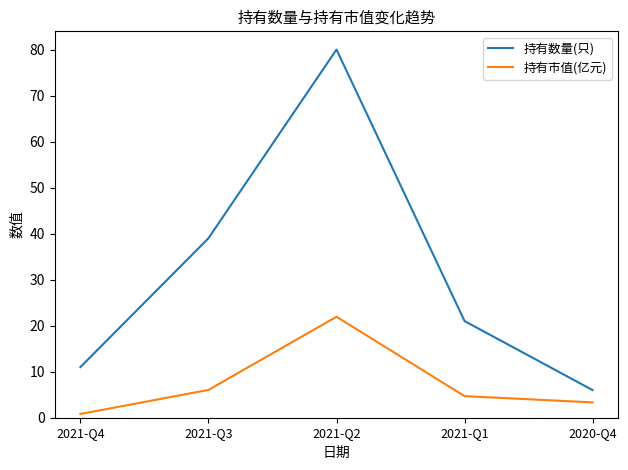

The 持有数量(只) series shows 21.0 at 2021-Q1. True or false?

True